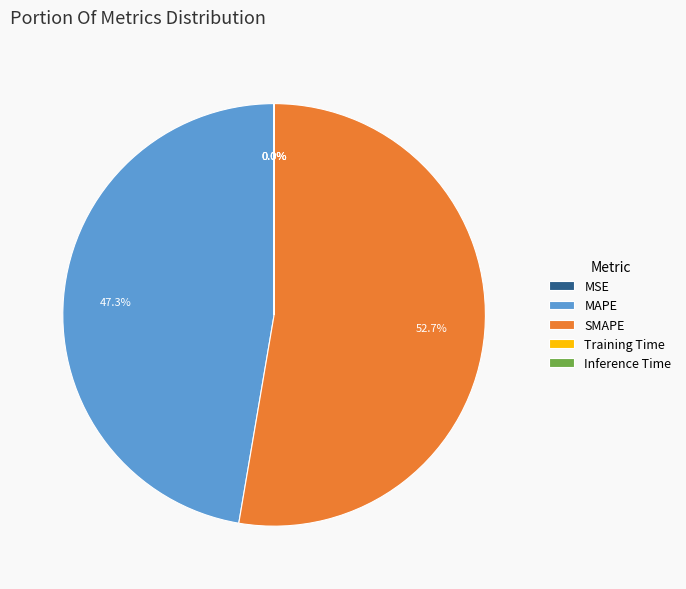

Which category accounts for the majority?

SMAPE